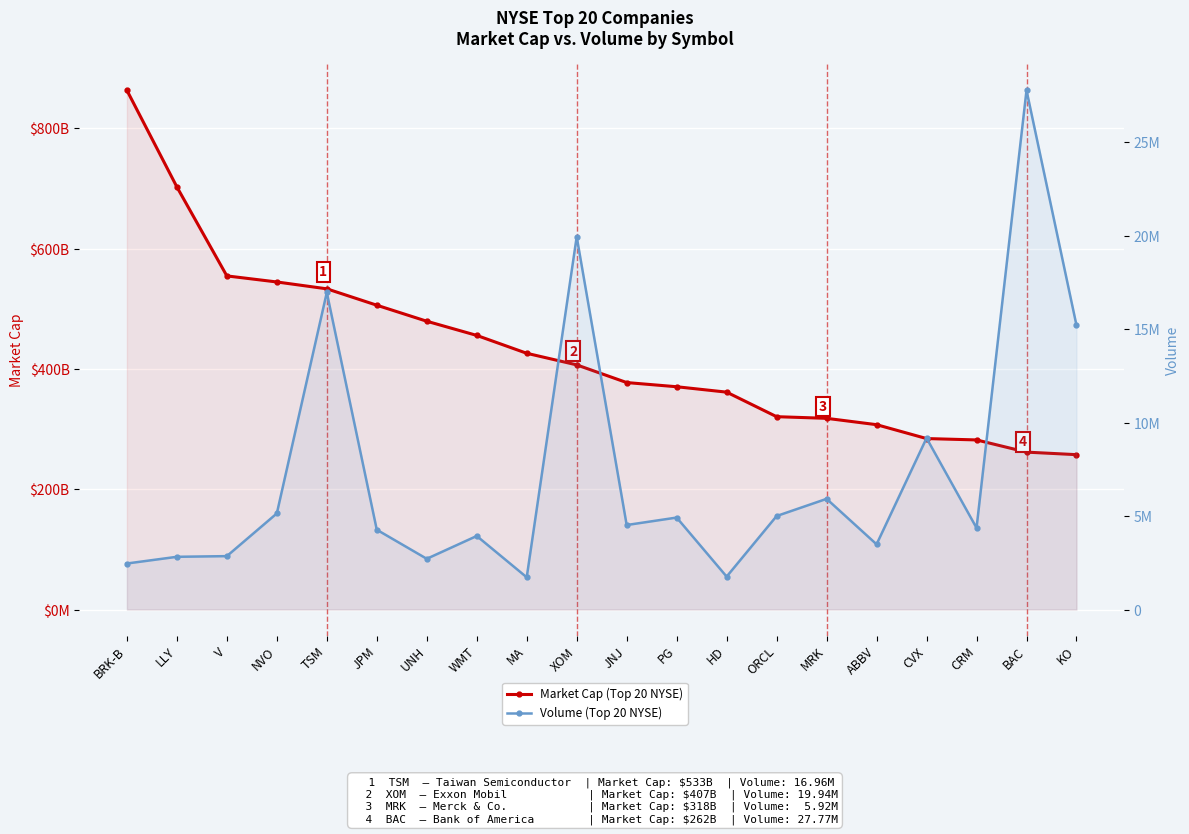

The value of Market Cap (Top 20 NYSE) at ORCL is 450295323940. True or false?

False